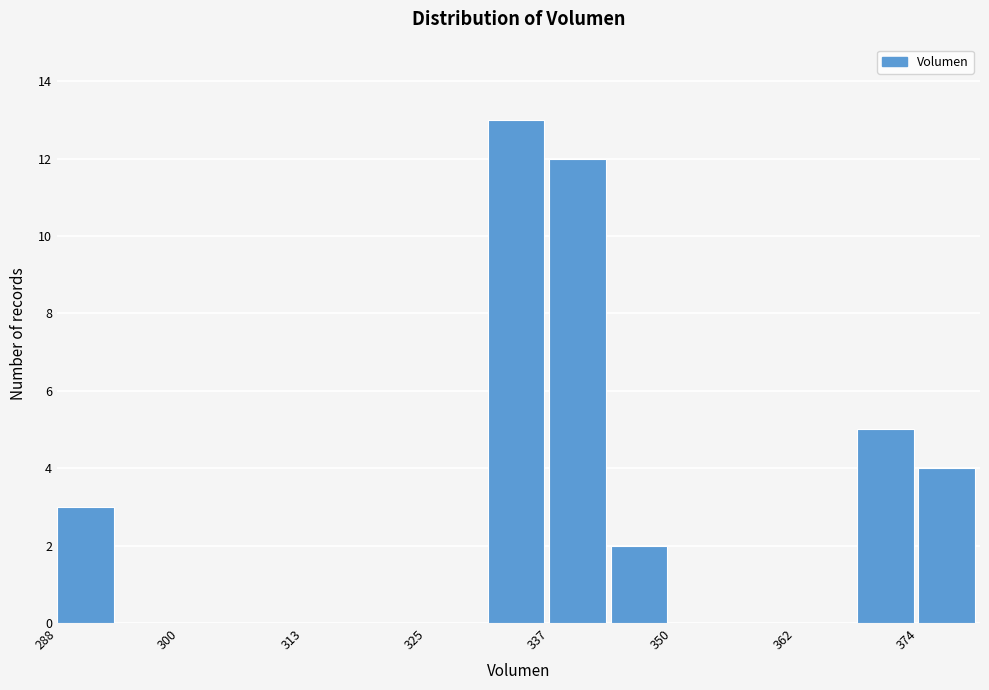

Around what value on the x-axis is the tallest bar? Give the approximate position of its centre, as read against the axis.

334